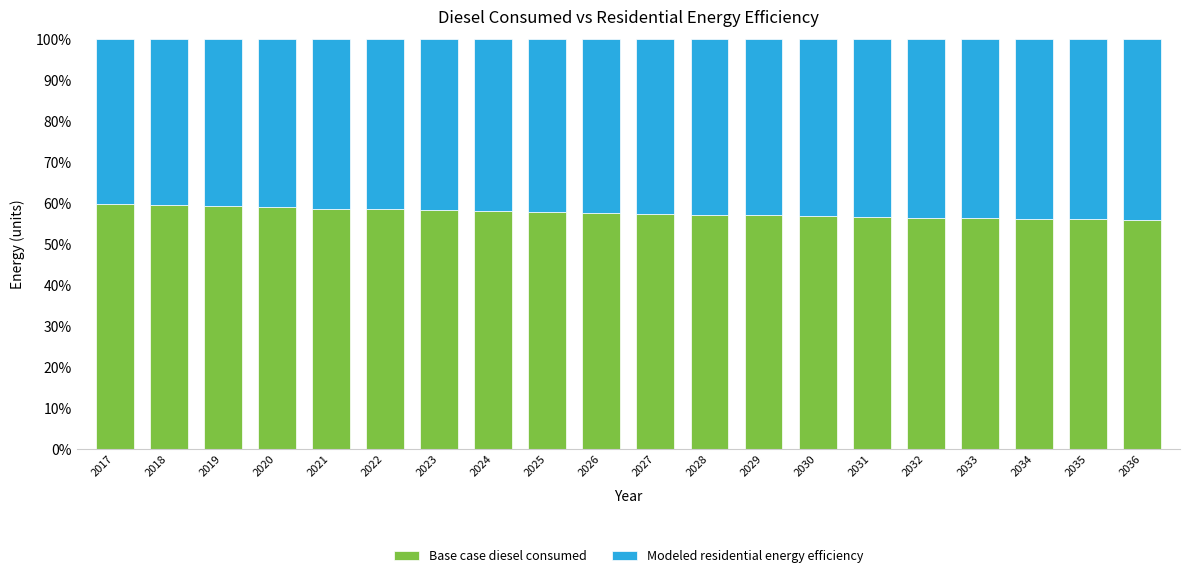

At which label does Base case diesel consumed first exceed 57?

2017